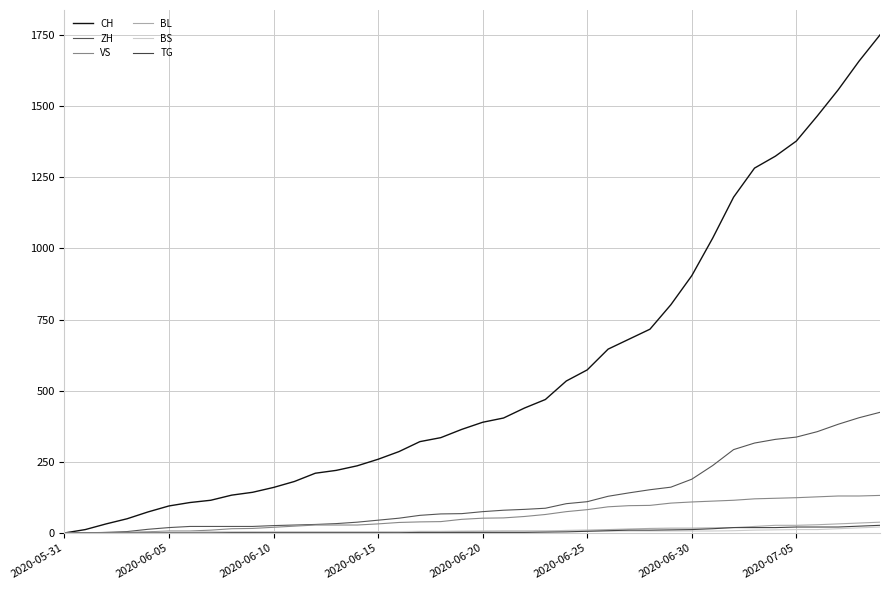

What is the average value of the VS series?

60